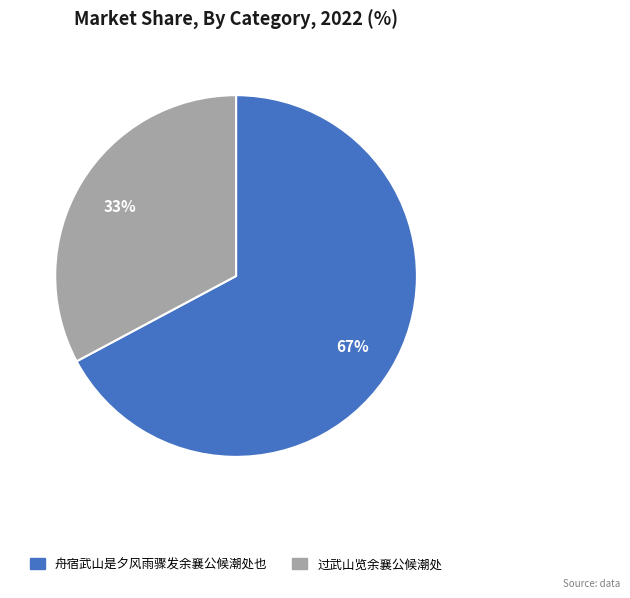

Rank the categories by value from lowest to highest.

过武山览余襄公候潮处, 舟宿武山是夕风雨骤发余襄公候潮处也